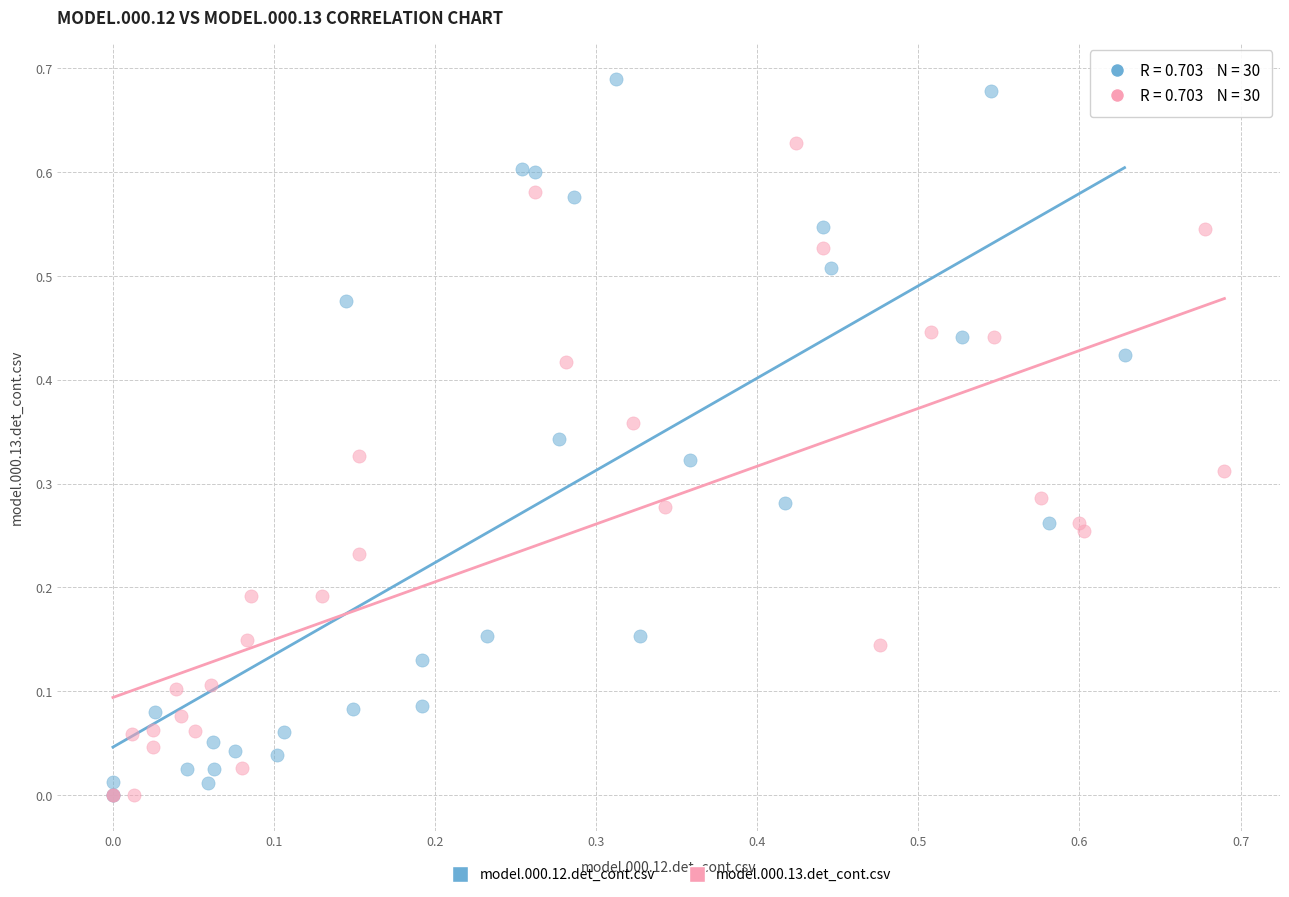

Which series reaches the maximum Y coordinate?

model.000.12.det_cont.csv